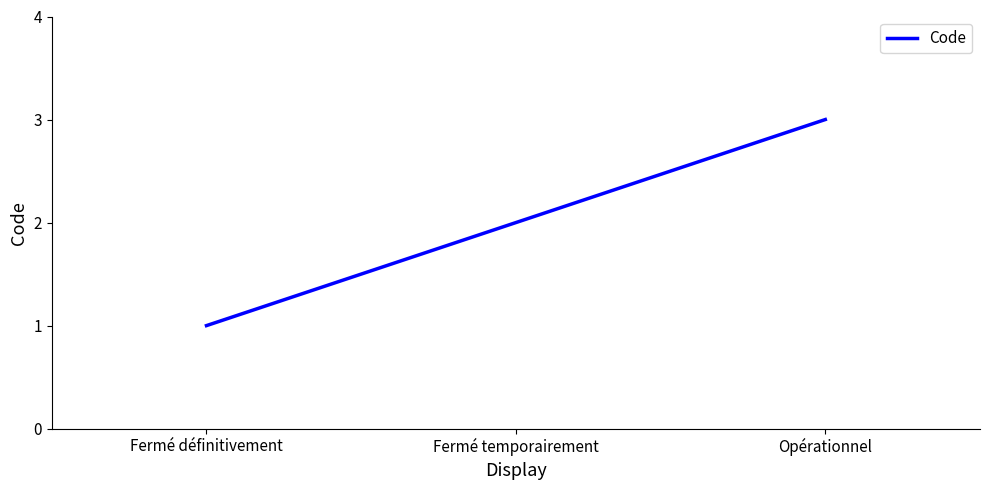

Approximately how many times larger is the value at Opérationnel compared to Fermé temporairement?

1.5